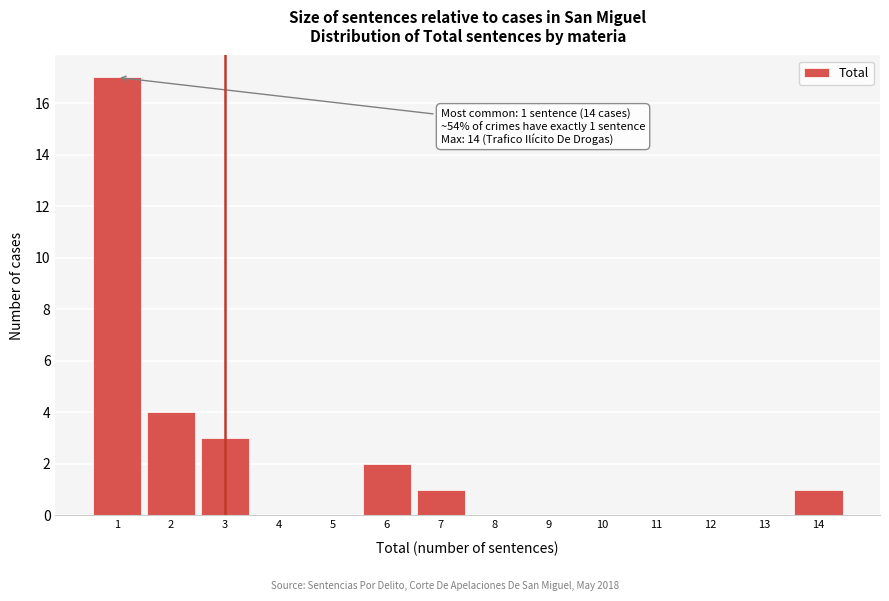

Over which range of the x-axis is the bar tallest?

0.5 to 1.5